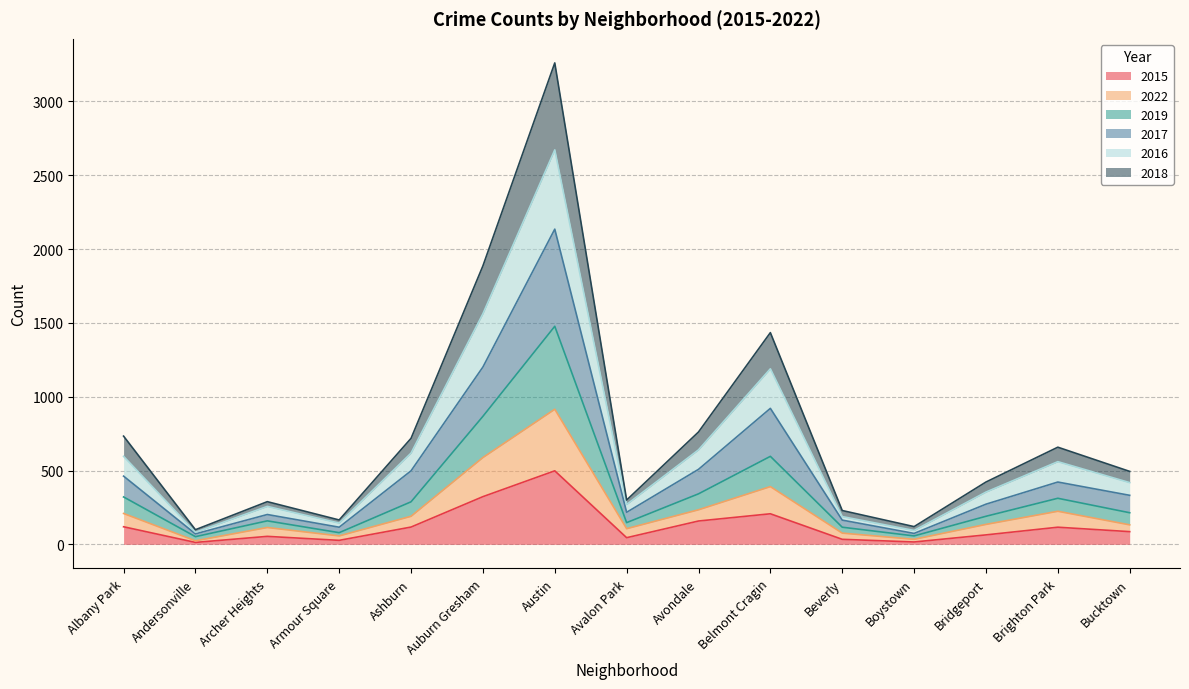

Where does the 2015 series first go above 86?

Albany Park